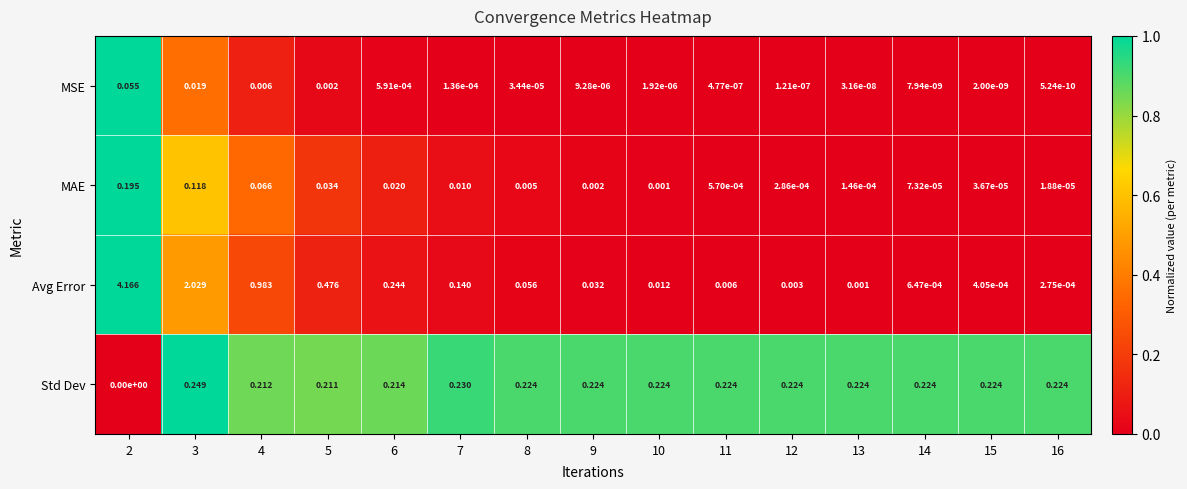

Which series has the largest total across all categories?

Avg Error